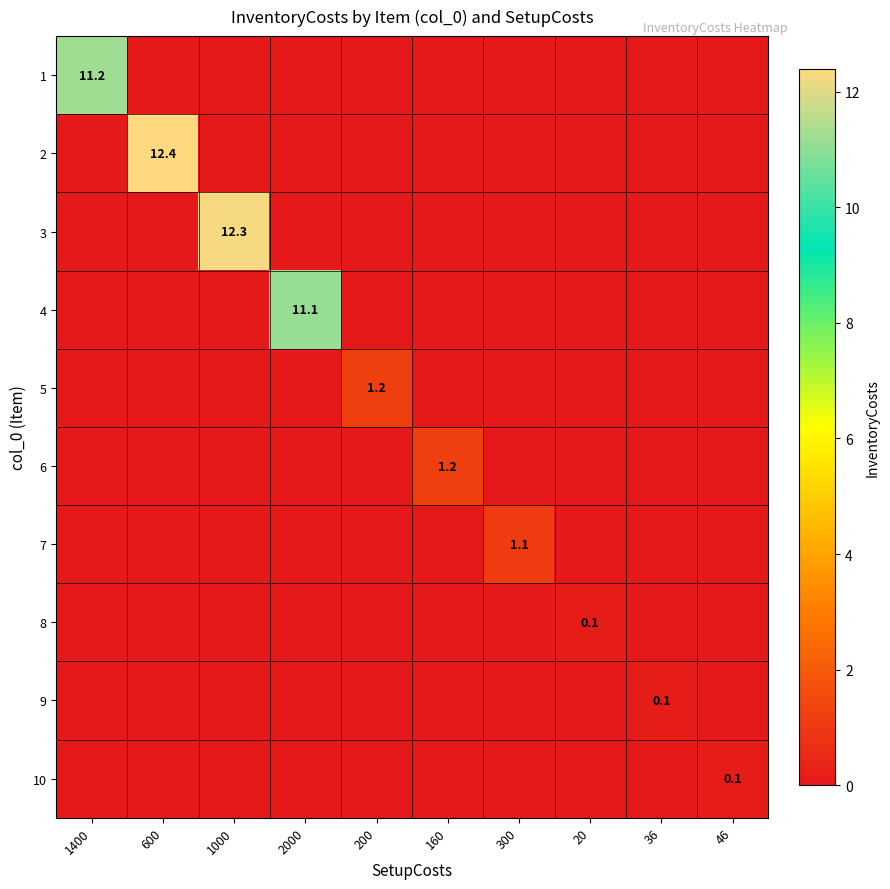

Rank the series by their maximum value, from highest to lowest.

2, 3, 1, 4, 5, 6, 7, 8, 9, 10